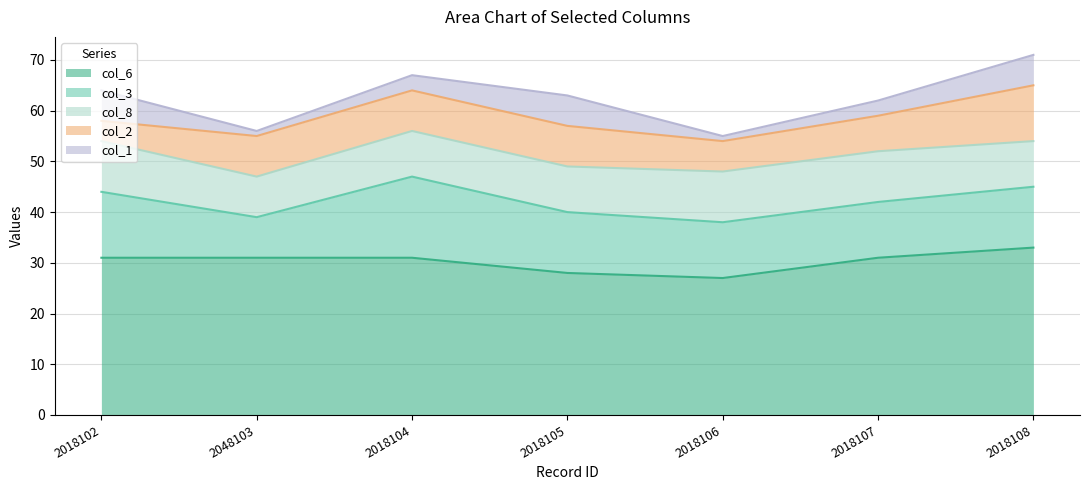

The value of col_3 at 2018102 is 13. True or false?

True